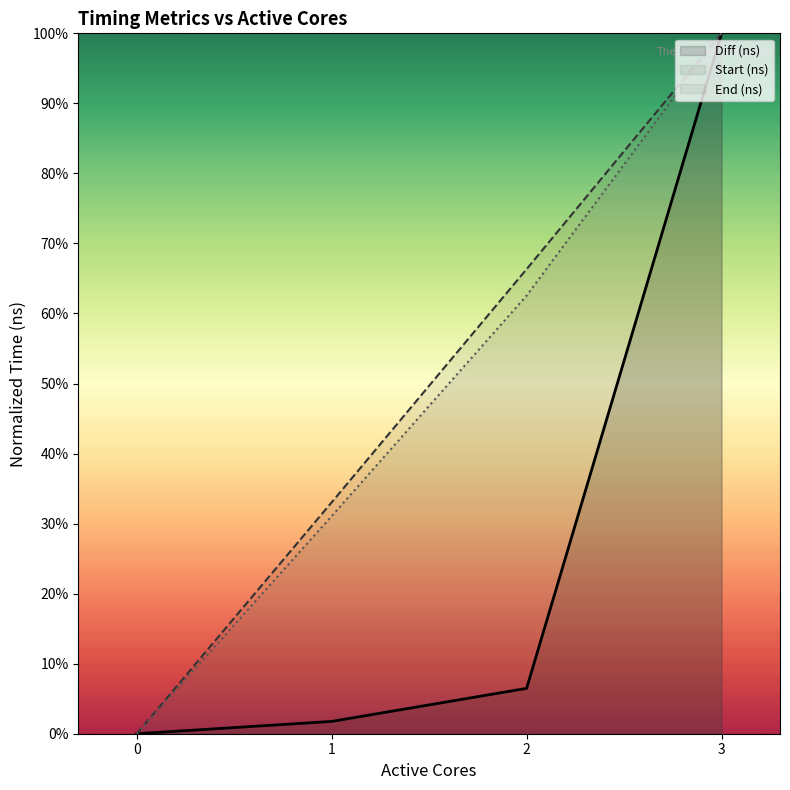

How many data points does each series have?

4